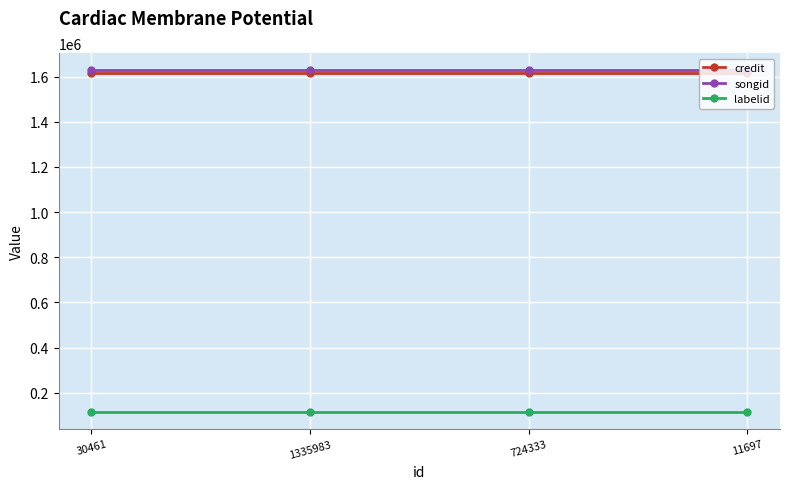

What is the total value across all series at 11697?

3361887